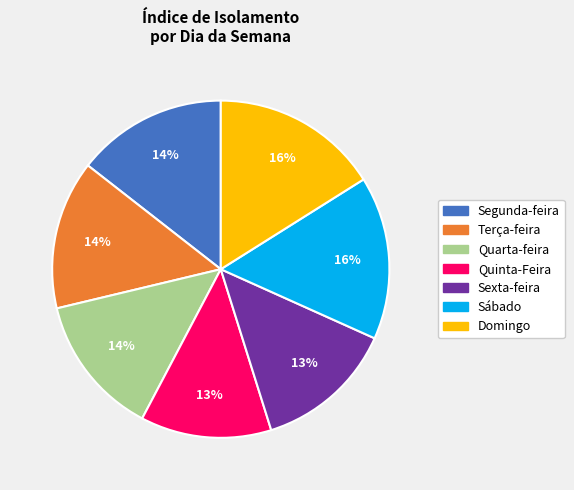

Do Domingo and Terça-feira together represent more than half of the pie?

No